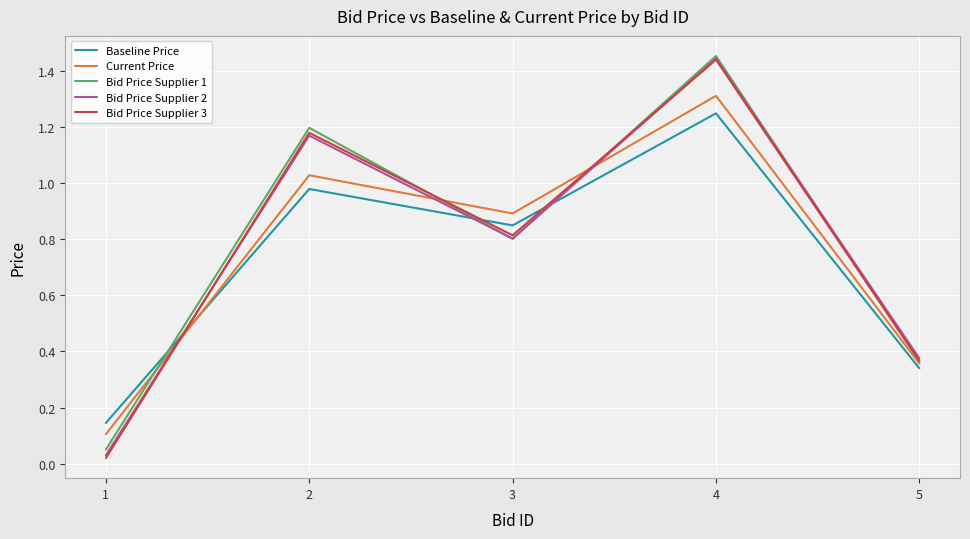

The value of Current Price at 4 is 0.8. True or false?

False